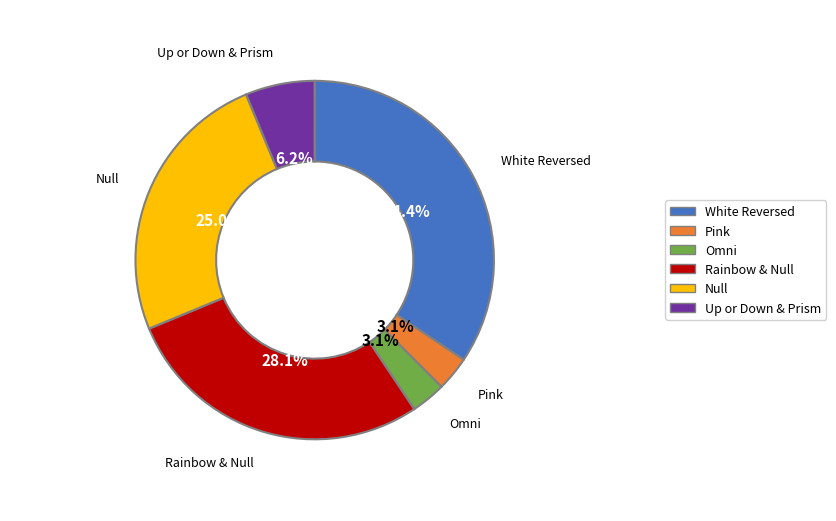

Is there a majority slice in this chart?

No